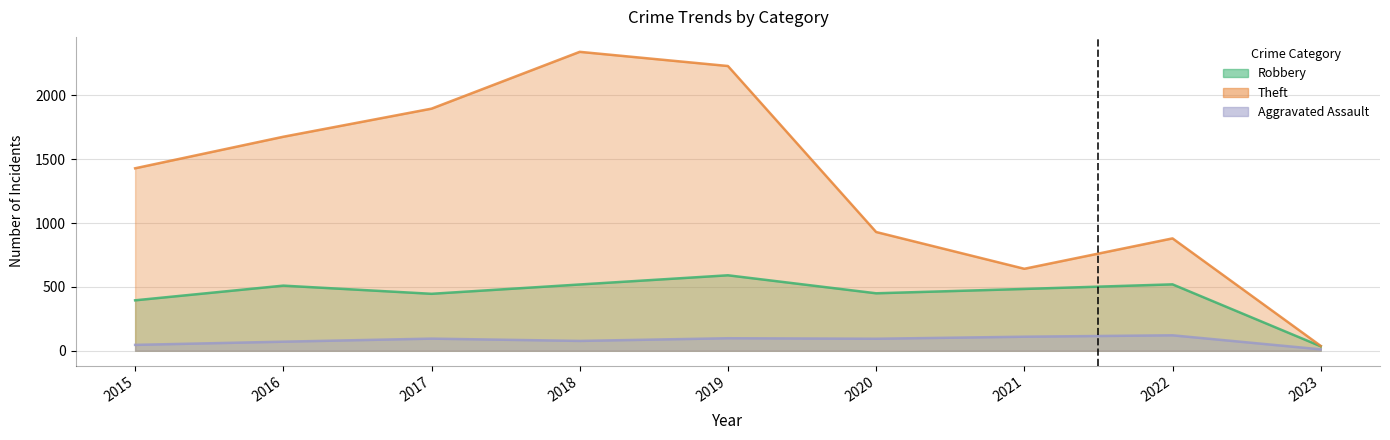

How many interior local peaks does the Robbery series have?

3